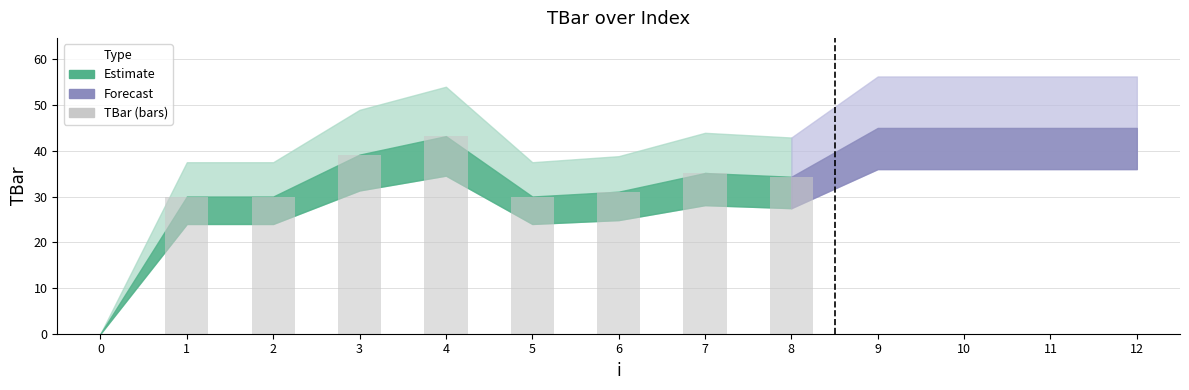

Between 6 and 4, which is larger?

4